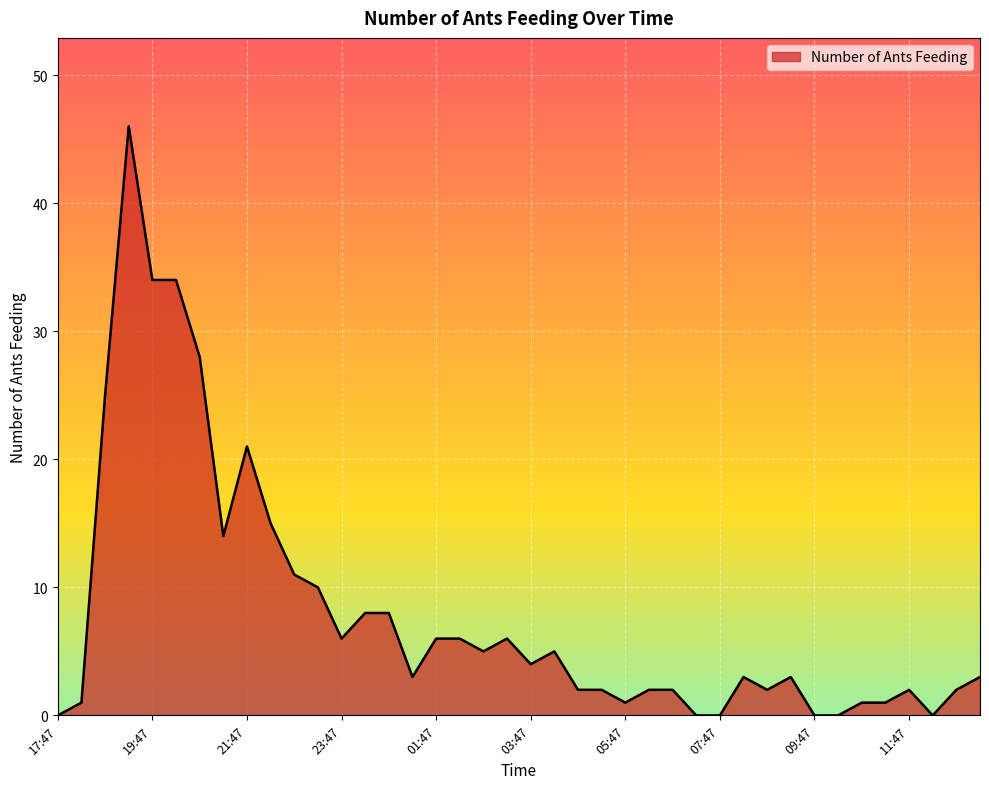

How many lines are shown in the chart?

1